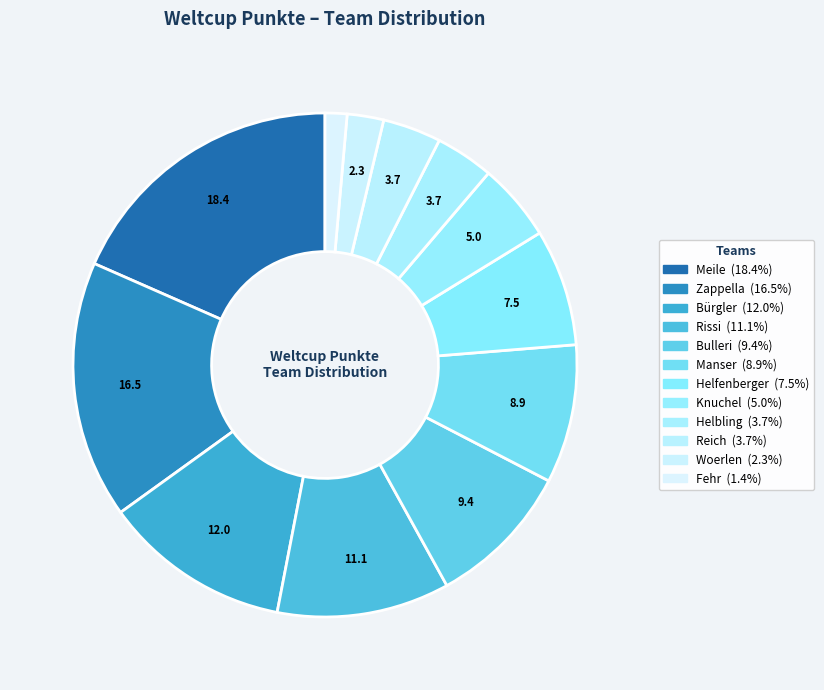

To the nearest percent, what is the difference between the largest and smallest slice percentages?

17%